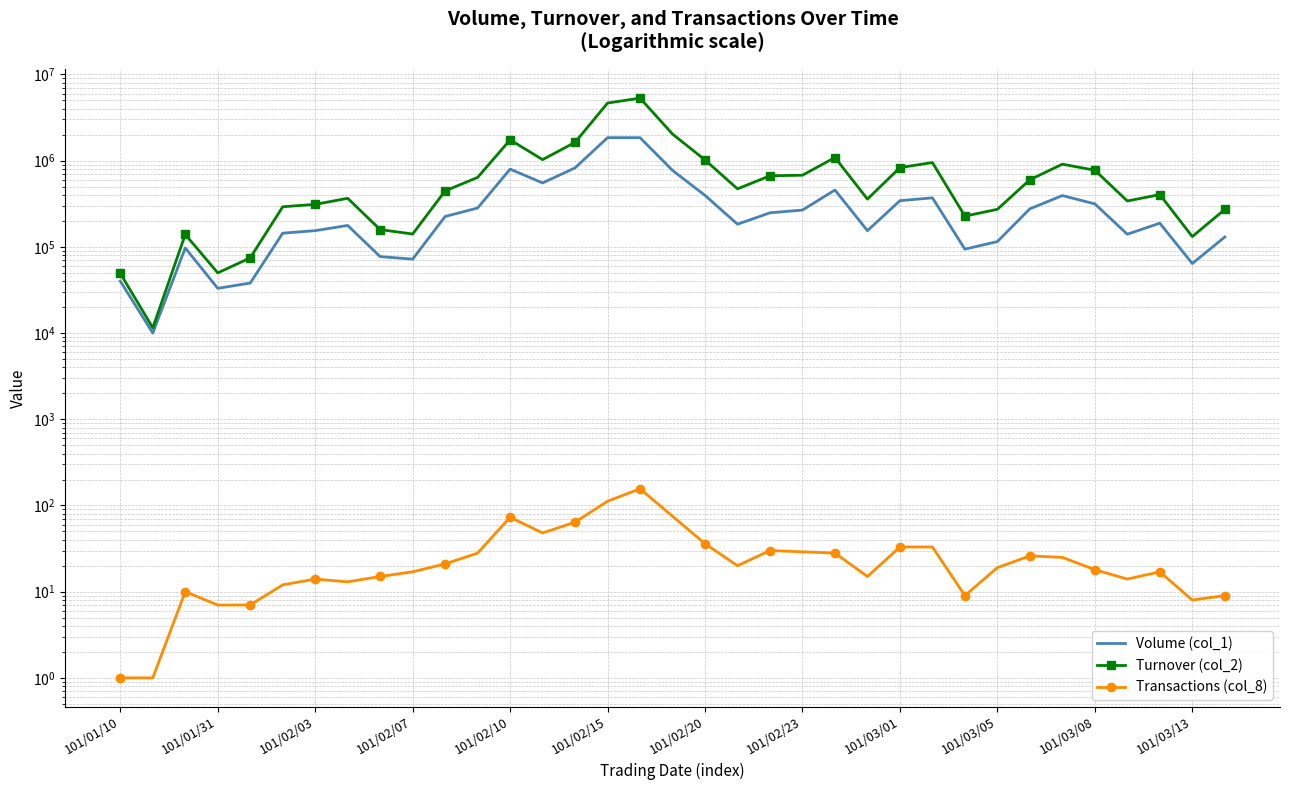

What is the maximum value shown in the chart?

5302450